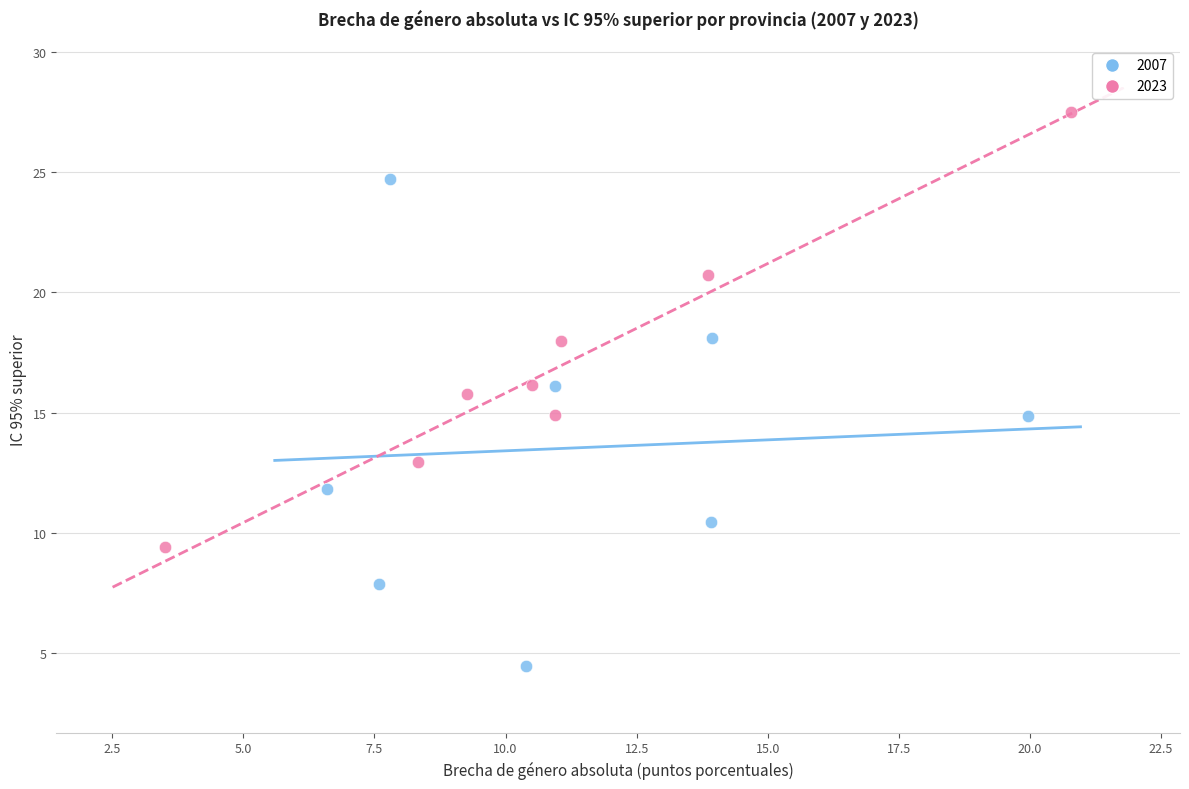

Which series reaches the maximum Y coordinate?

2023